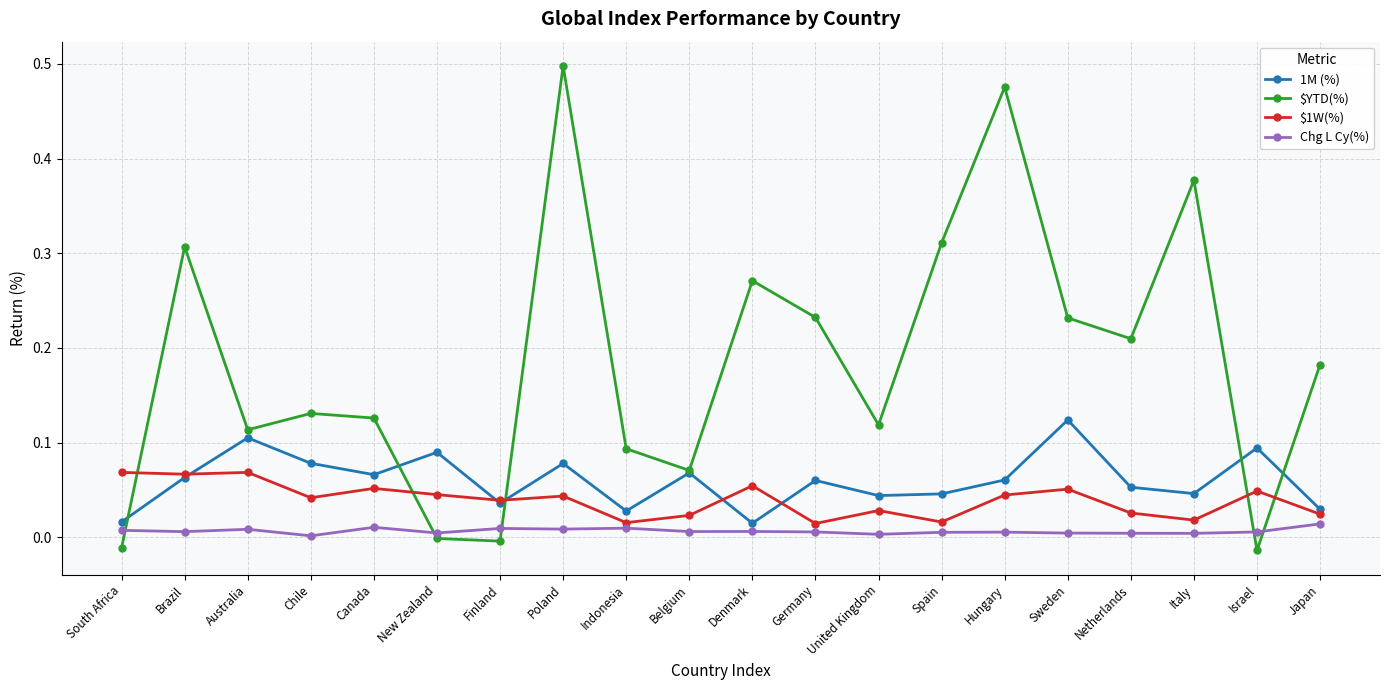

List the series in order of their peak value, lowest first.

Chg L Cy(%), $1W(%), 1M (%), $YTD(%)